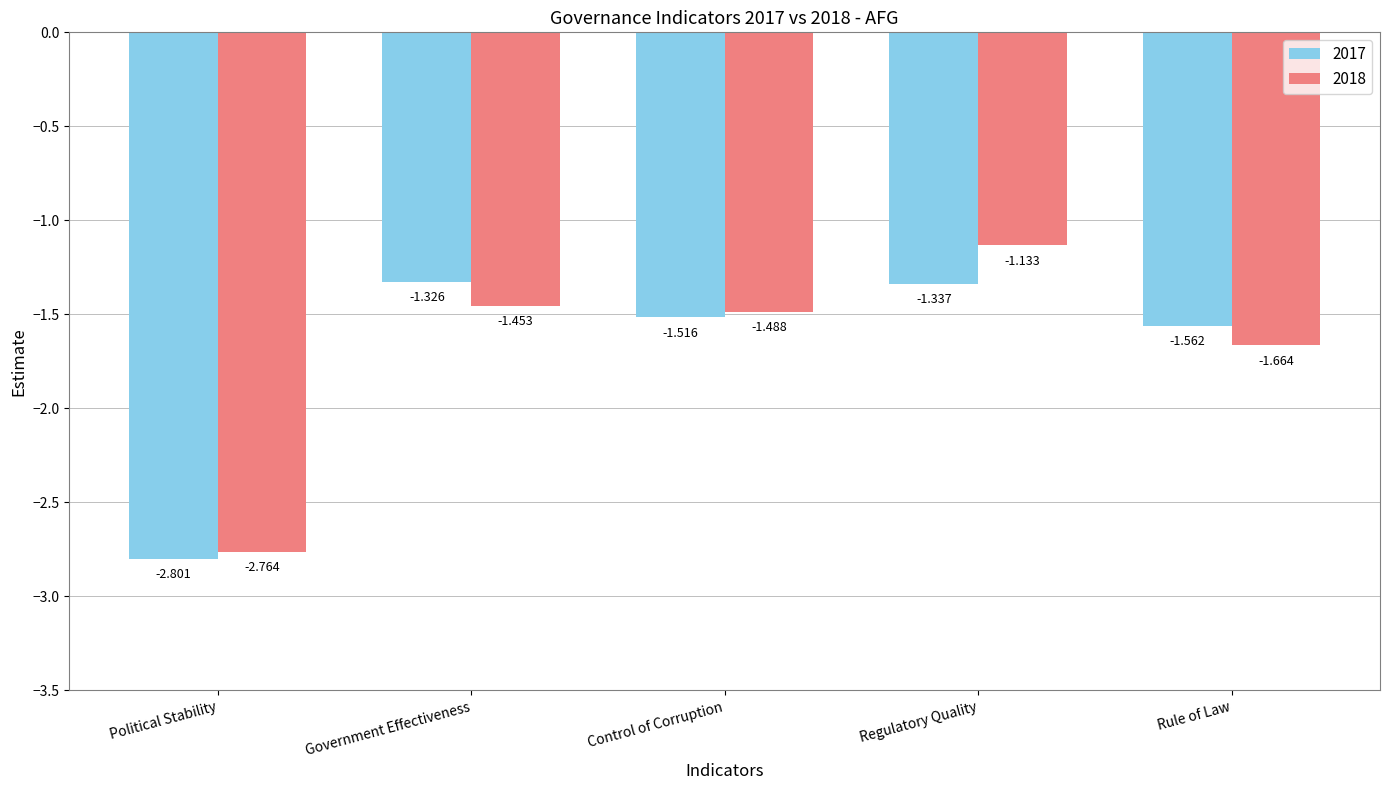

Is the value of 2018 at Control of Corruption greater than the value of 2017 at Government Effectiveness?

No